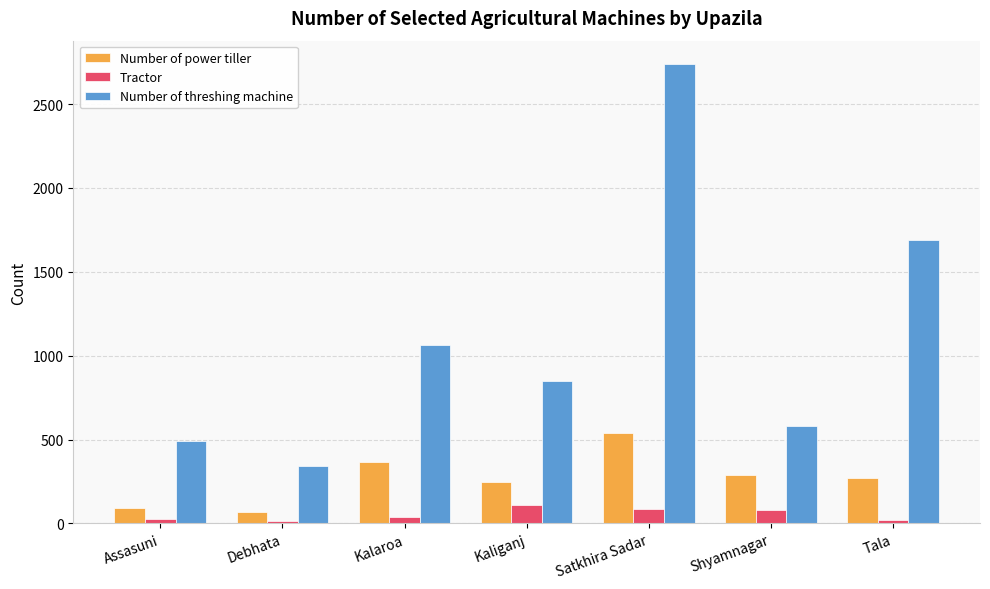

What is the difference between the Tractor values at Kaliganj and Shyamnagar?

25